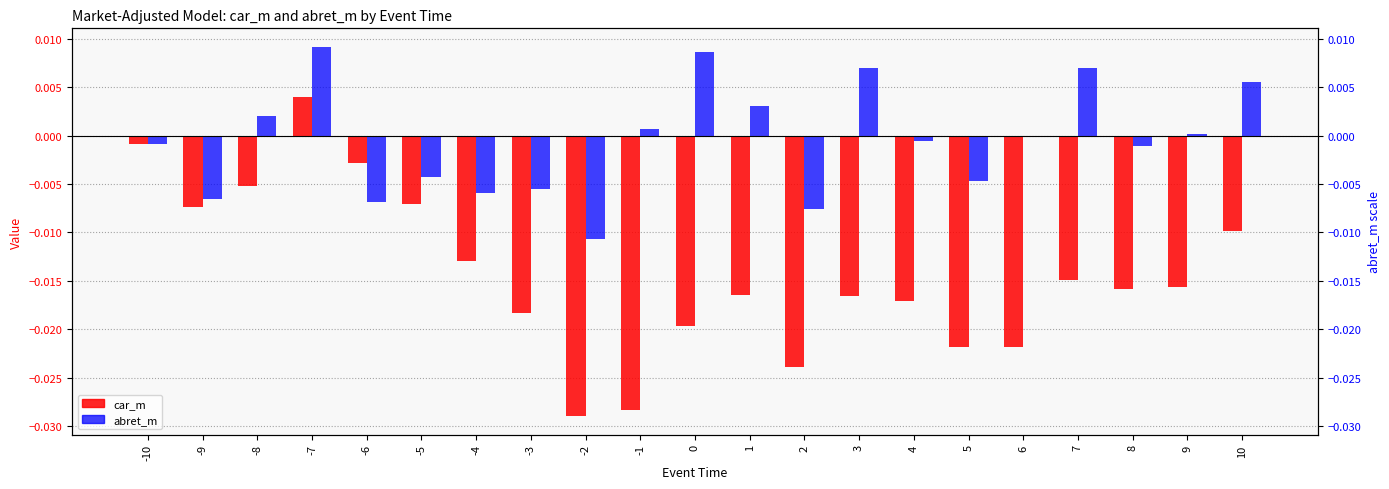

Is it true that abret_m equals -0.0 at 5?

False